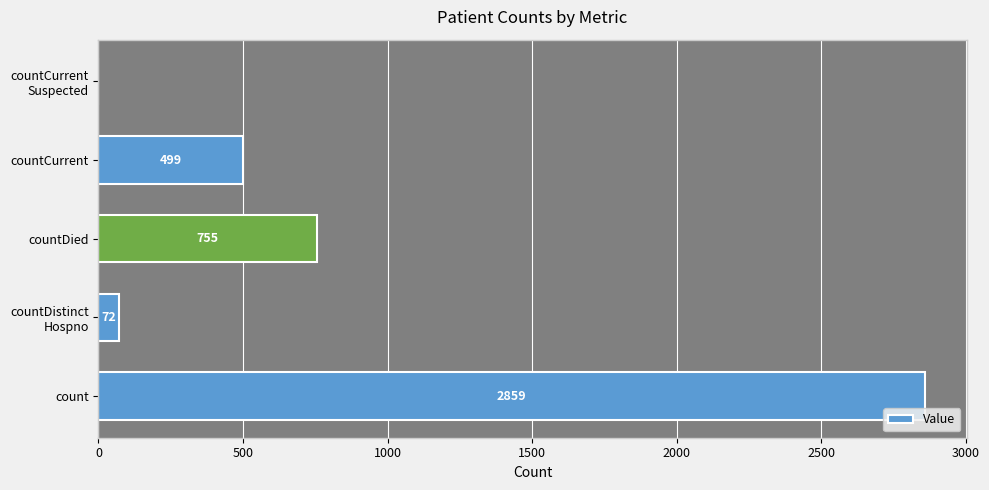

How many values are above zero?

4